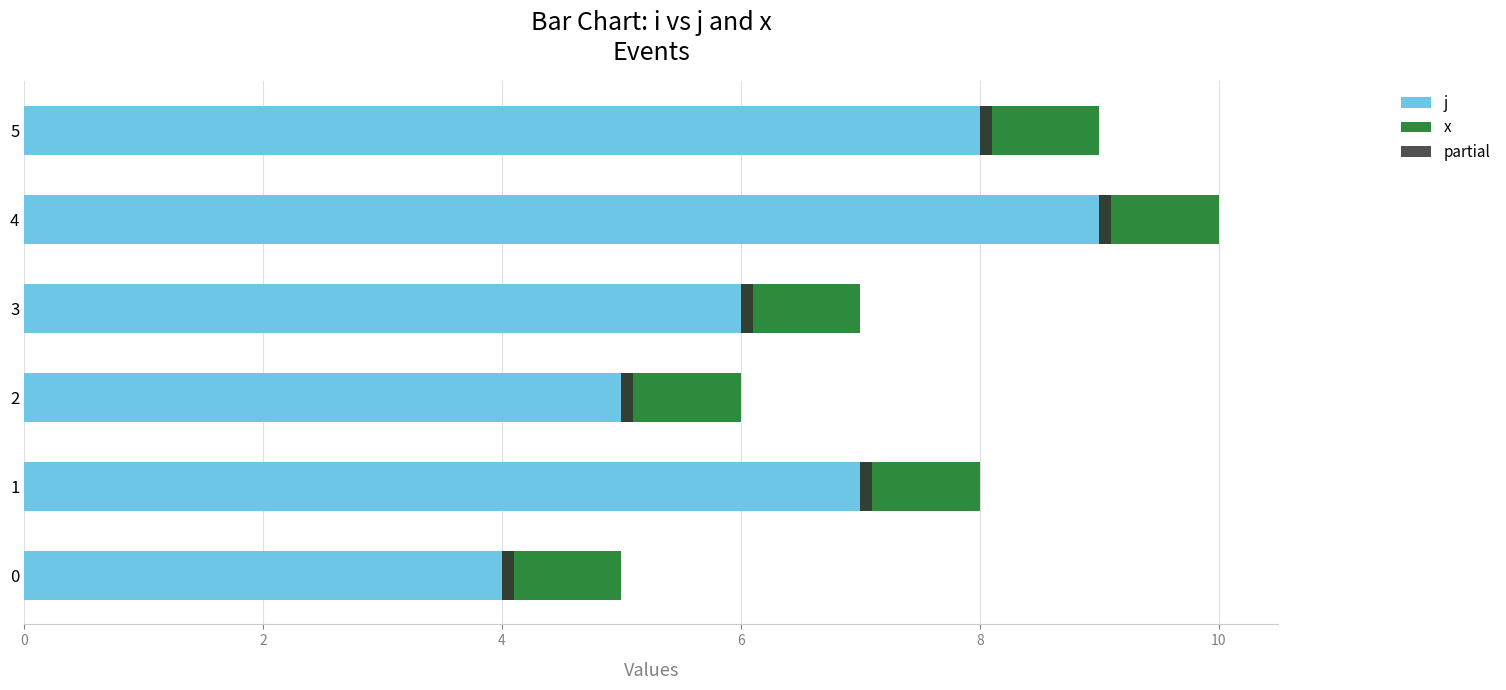

The x series shows 0.2 at 8. True or false?

False